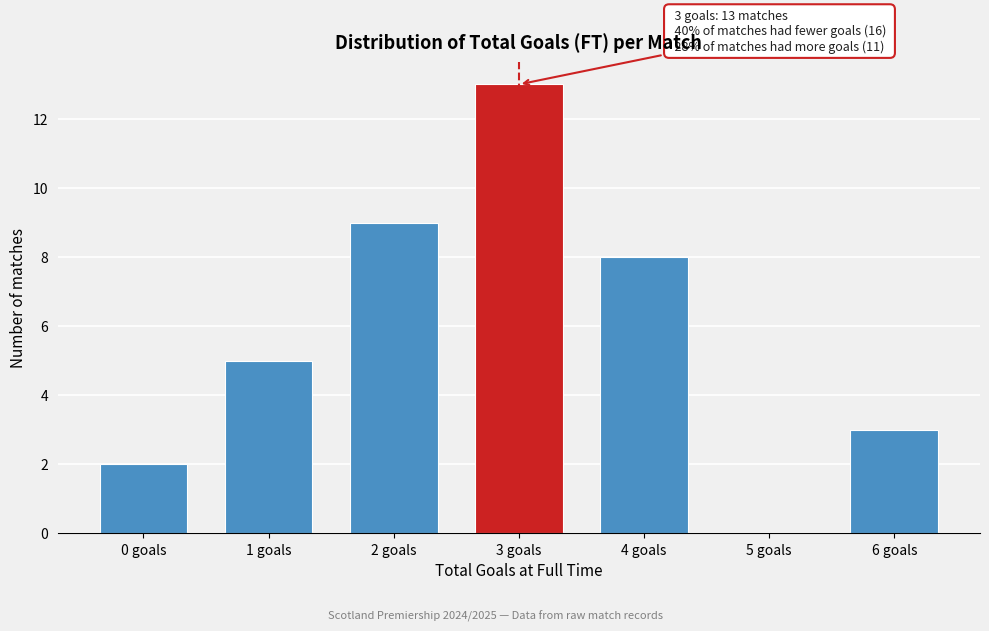

Reading right to left, what are all the values shown in this chart?

6 goals=3	5 goals=0	4 goals=8	3 goals=13	2 goals=9	1 goals=5	0 goals=2